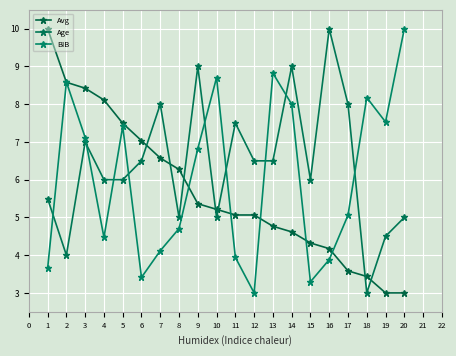

How many lines are shown in the chart?

3